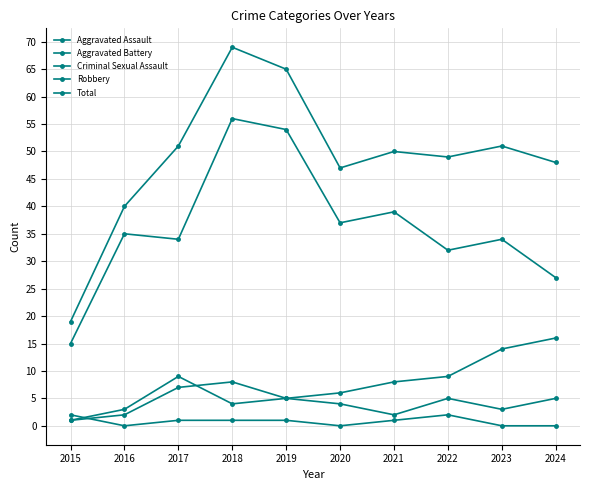

How many data points in Aggravated Battery are less than 8?

5